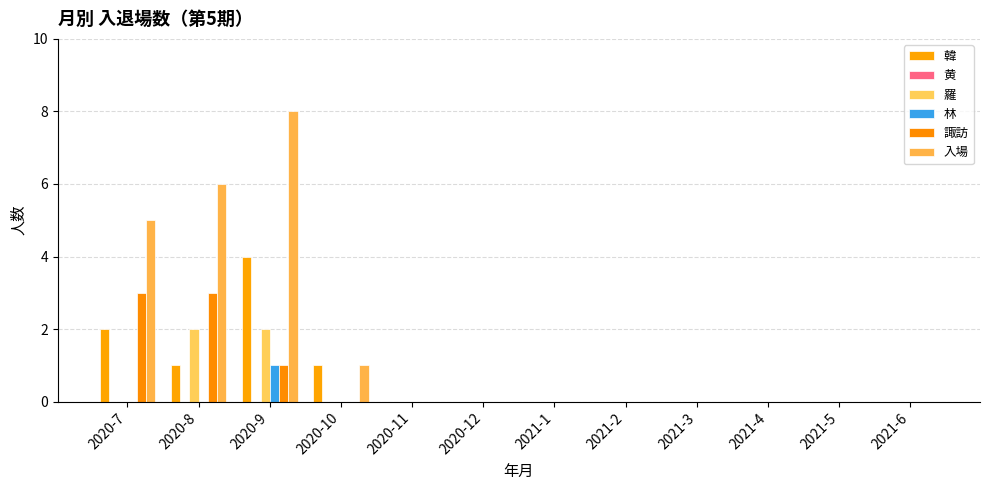

List the series in order of their peak value, lowest first.

黄, 林, 羅, 諏訪, 韓, 入場